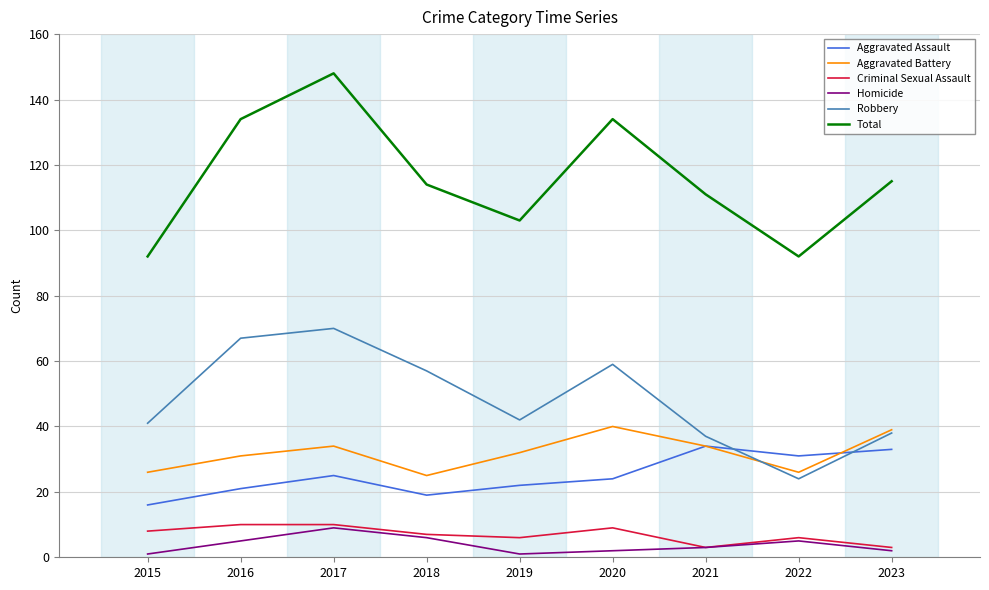

What is the smallest value displayed?

1